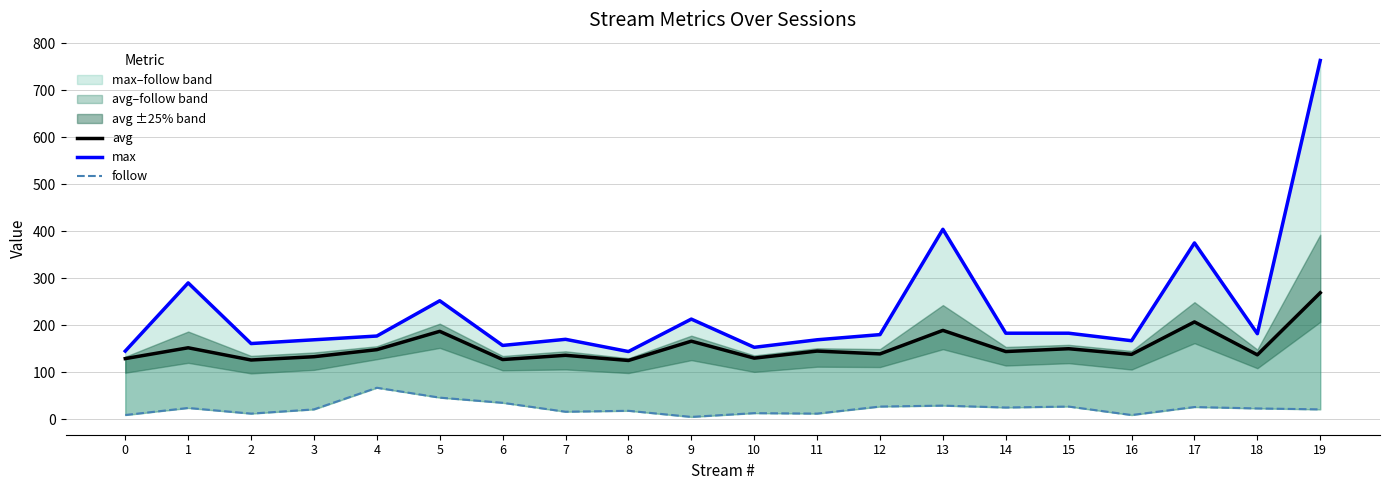

Which series has the largest total across all categories?

max